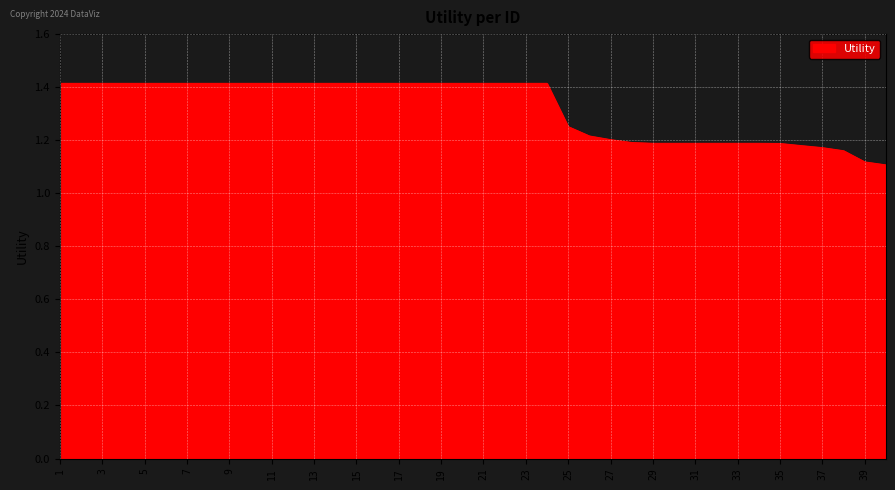

What is the difference between the maximum and minimum values?

0.3